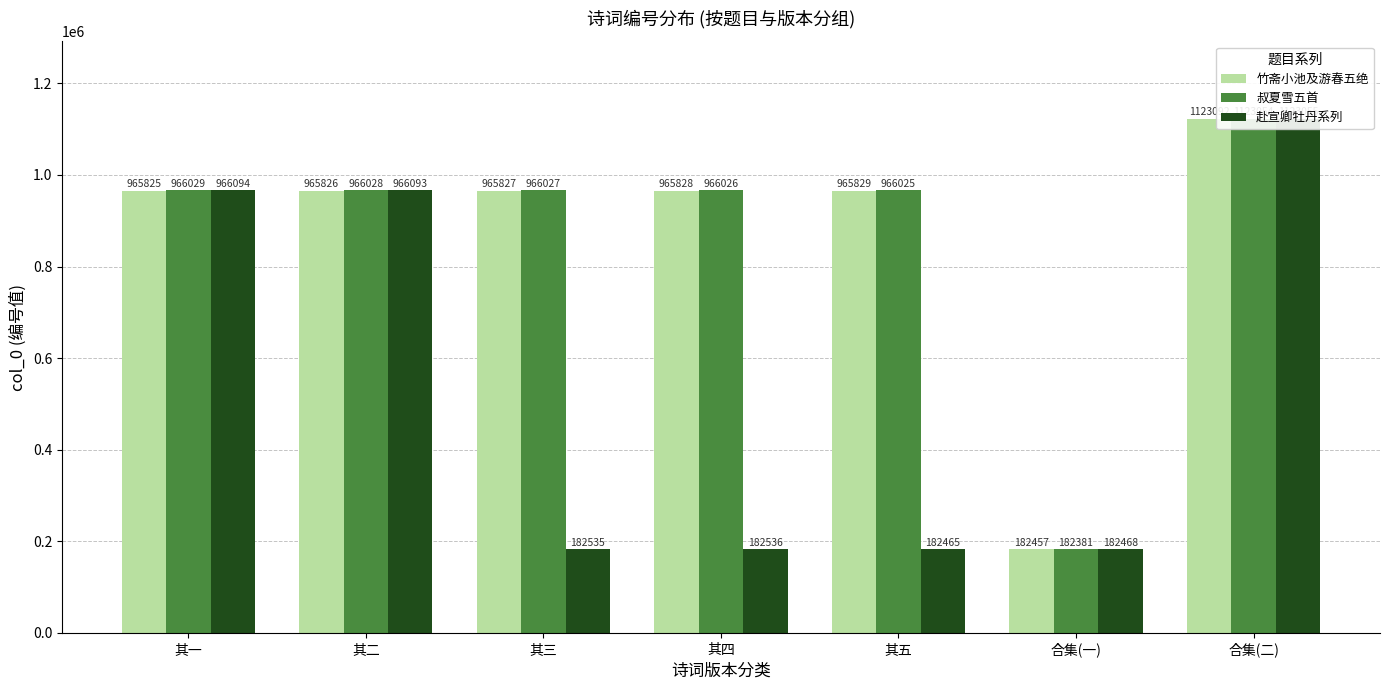

Reading left to right, what are all the values shown in this chart?

竹斋小池及游春五绝: 965825	965826	965827	965828	965829	182457	1123092
叔夏雪五首: 966029	966028	966027	966026	966025	182381	1123054
赴宣卿牡丹系列: 966094	966093	182535	182536	182465	182468	1123055